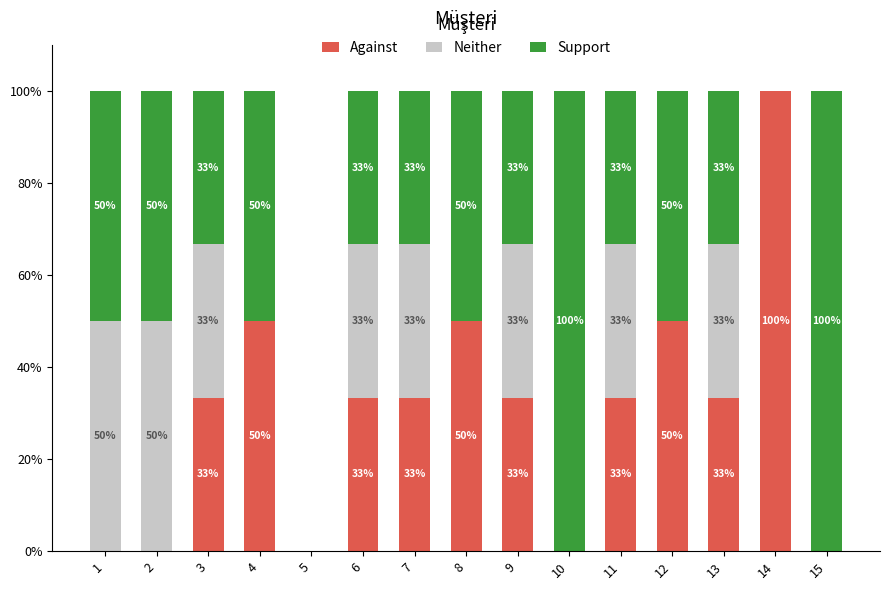

Are the bars horizontal?

No